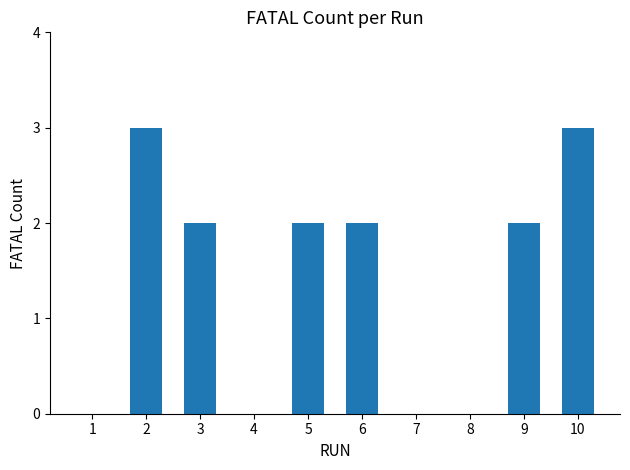

What is the approximate value at 2?

3